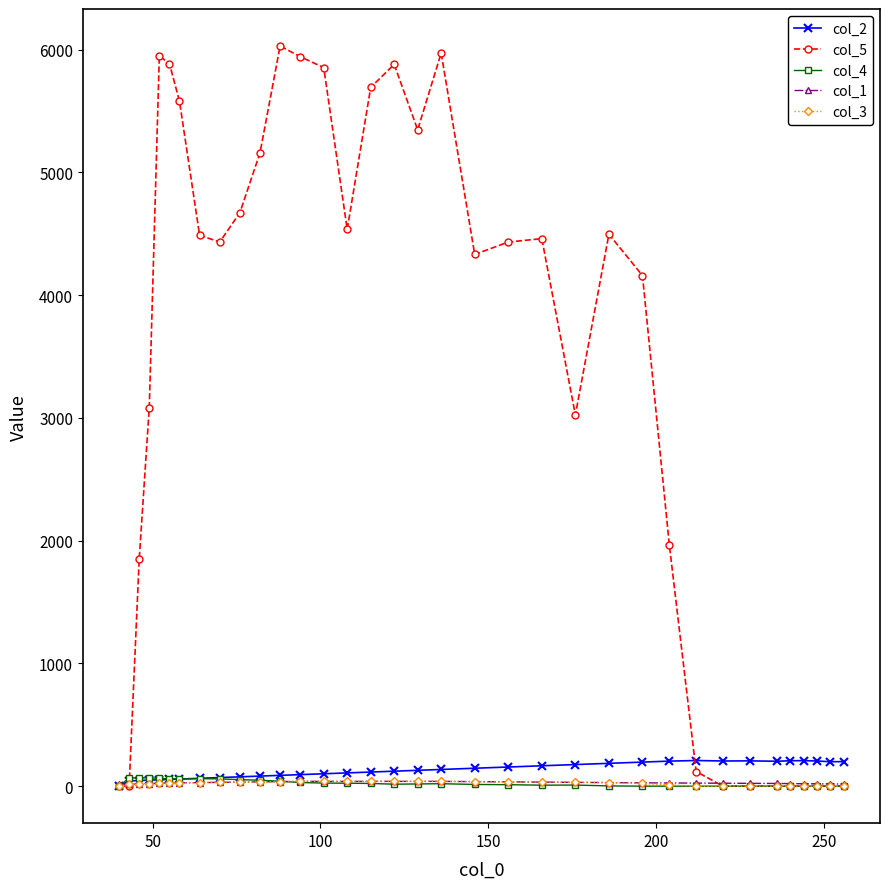

How many data points in col_1 are less than 27?

16